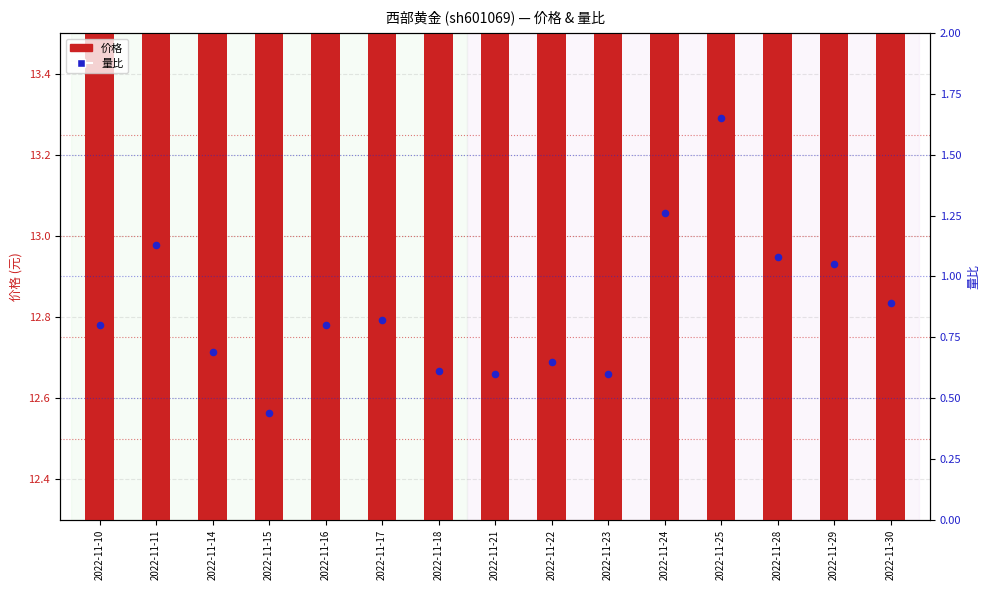

Is the value of 量比 at 2022-11-11 greater than the value of 价格 at 2022-11-10?

No